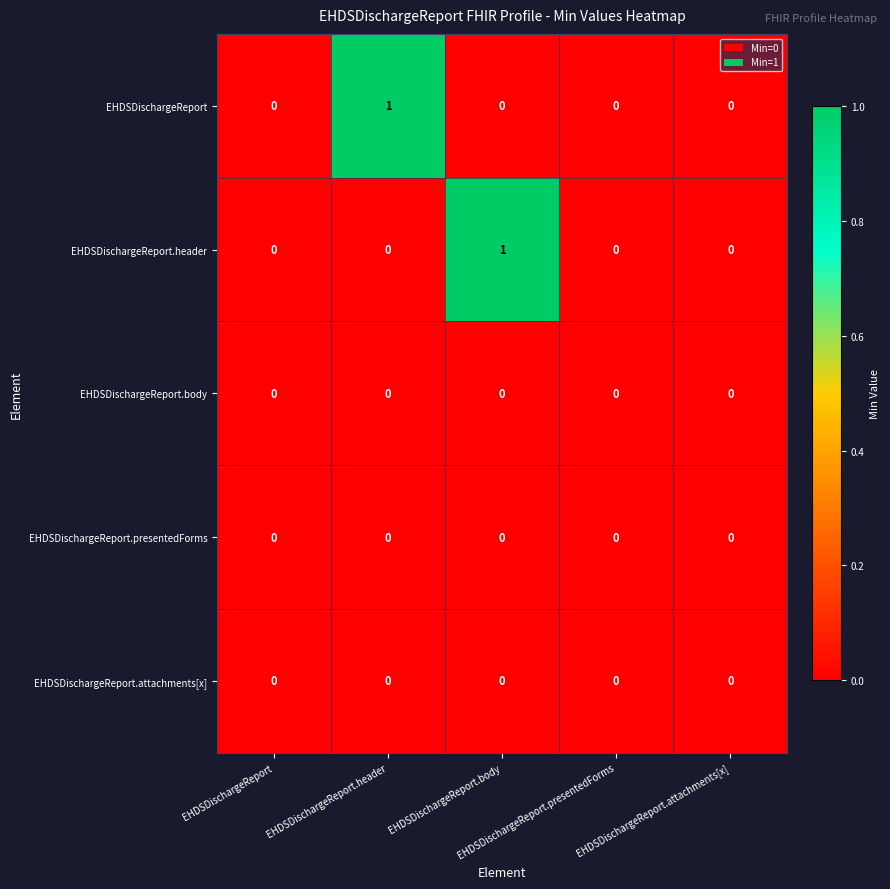

How many series are shown in this chart?

5